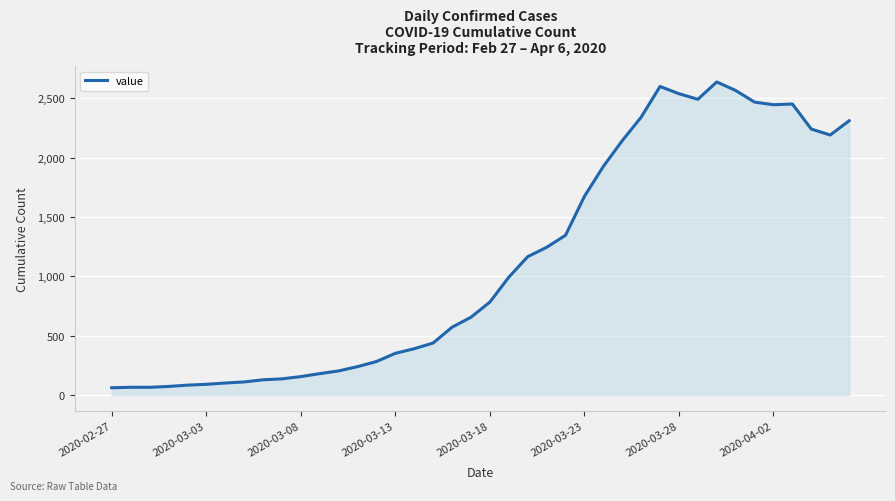

What is the greatest value displayed?

2637